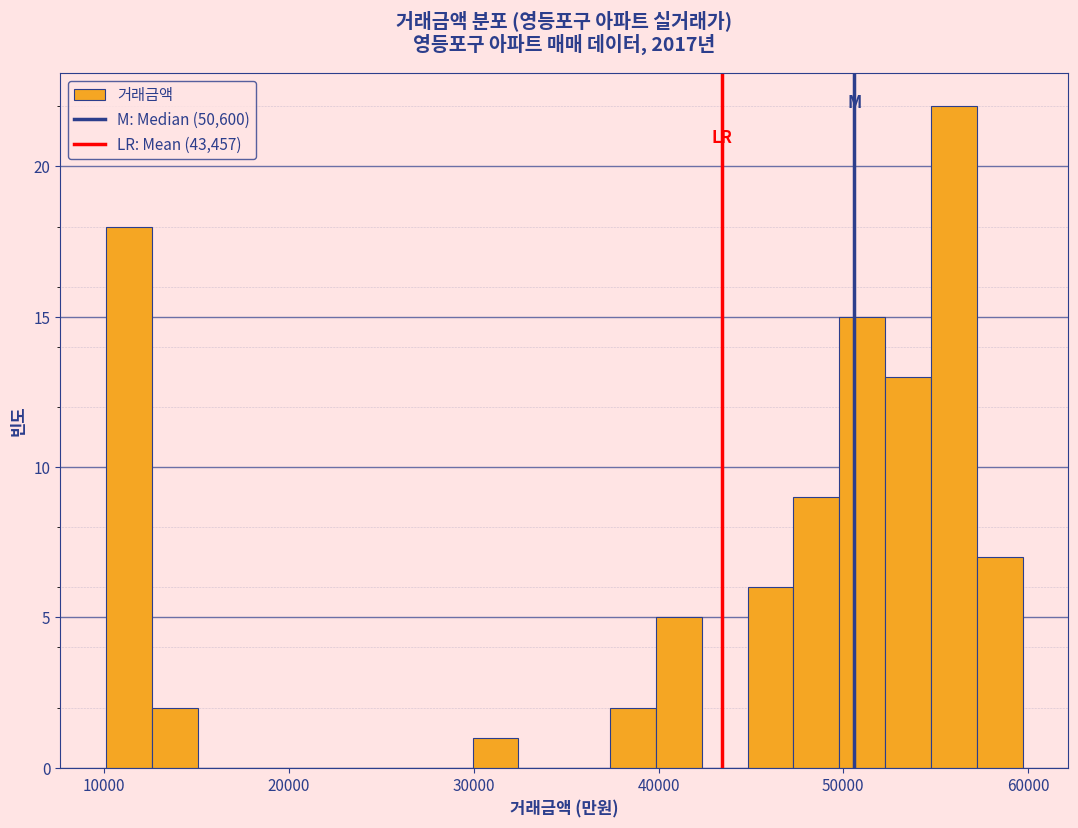

Read against the x-axis, roughly where is the centre of the tallest bar?

56000